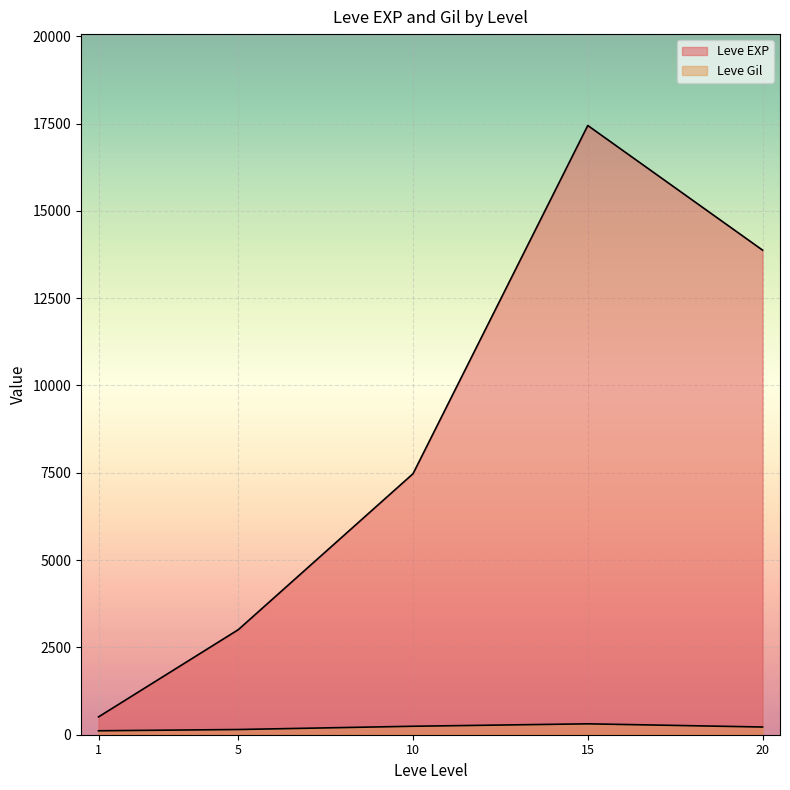

The value of Leve EXP at 20 is 24643. True or false?

False